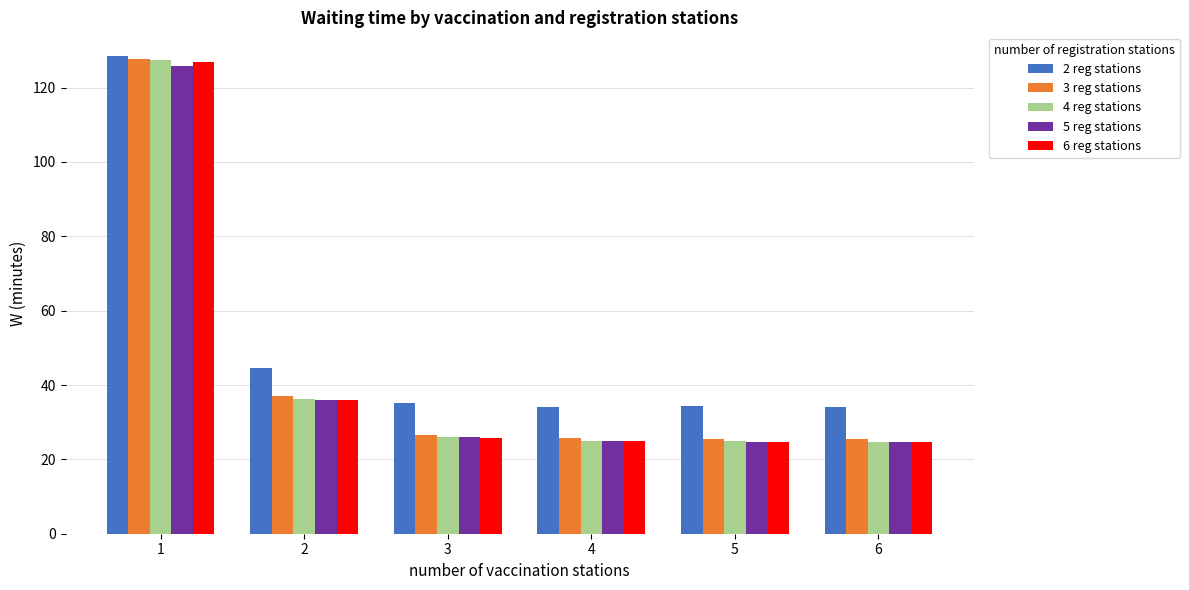

What is the maximum value for 6 reg stations?

127.0